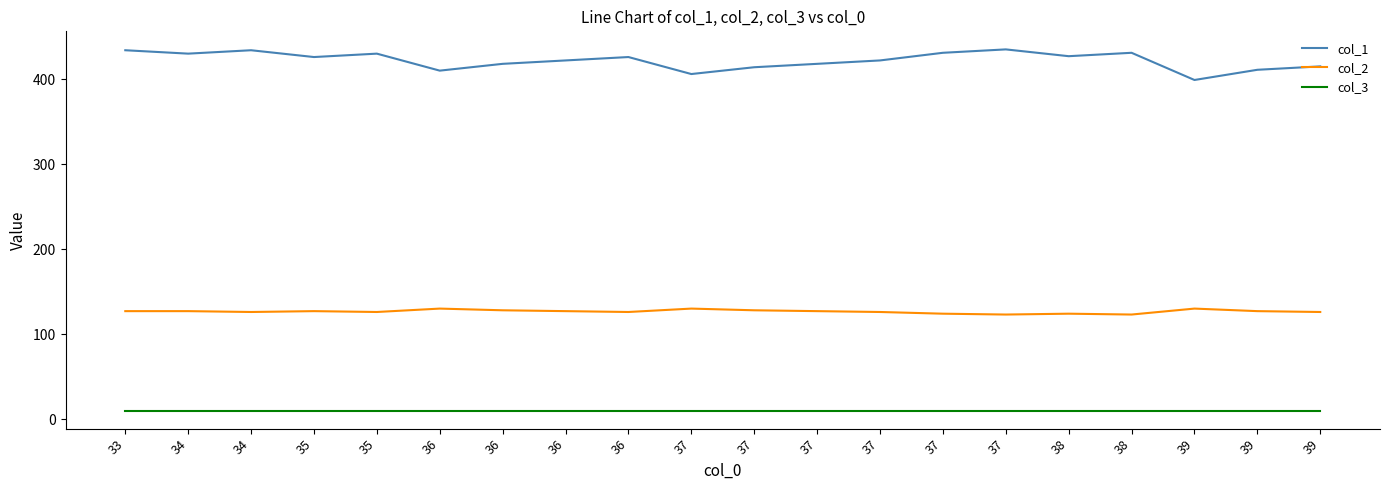

True or false: col_1 has a value of 148 at 39.

False